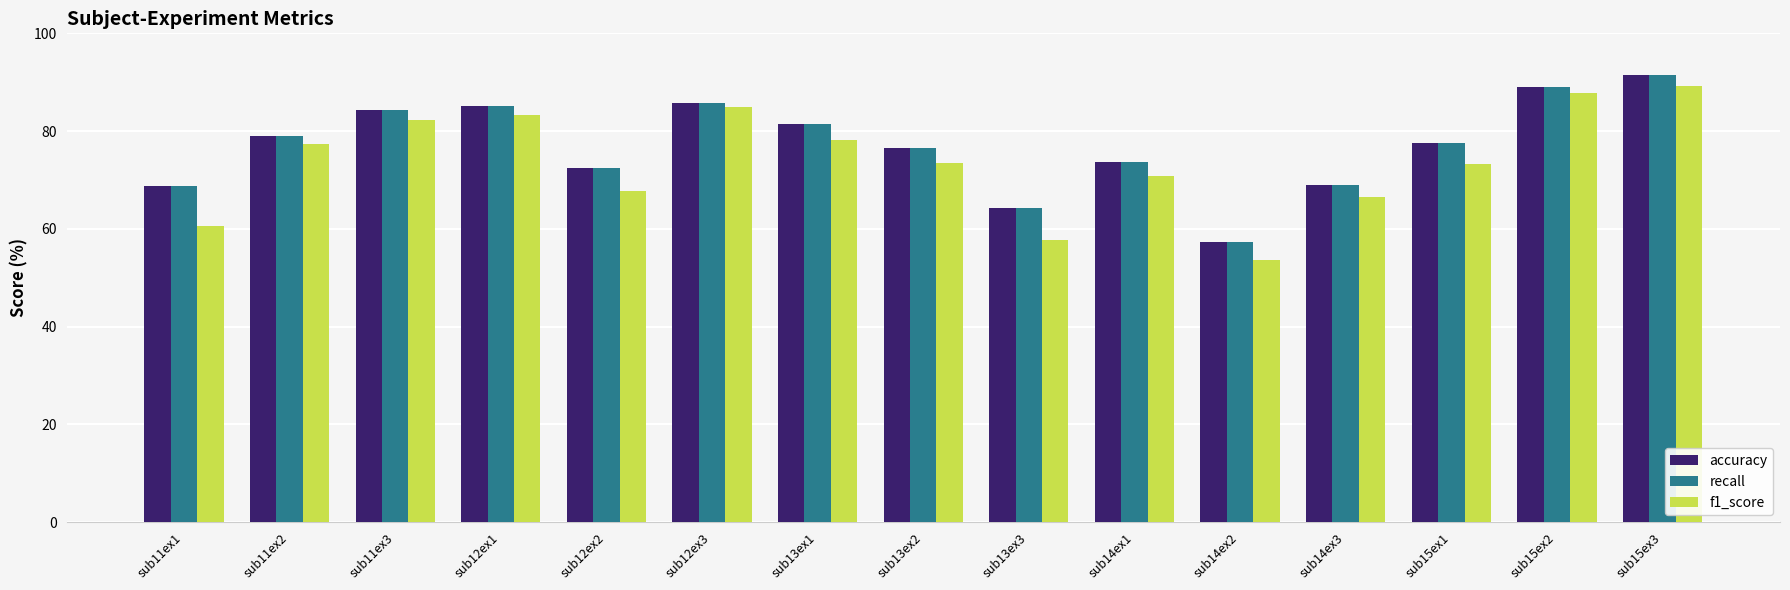

At which label does accuracy reach its peak?

sub15ex3